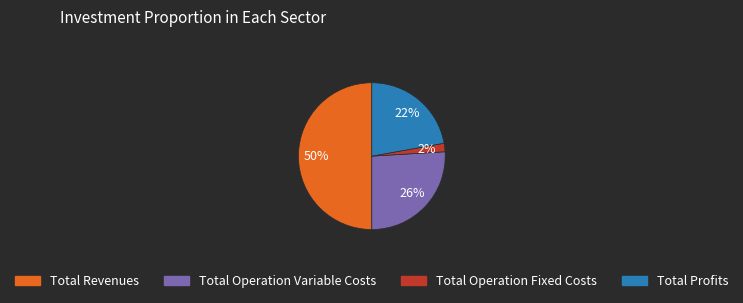

To the nearest percent, what is the average slice percentage?

25%